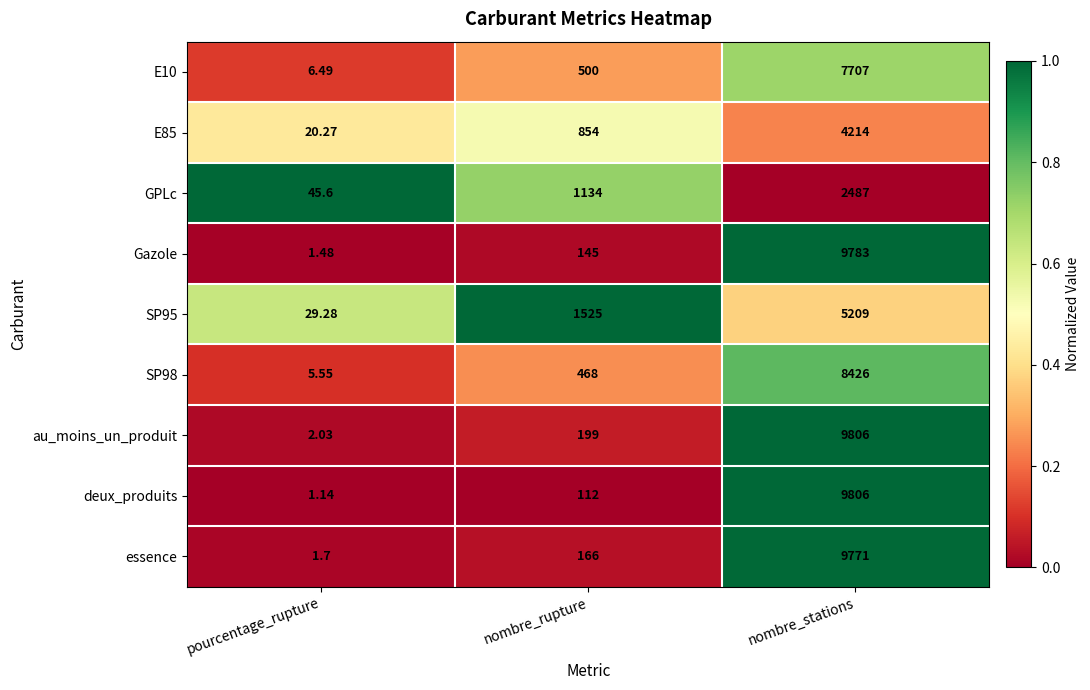

Which series has the largest total across all categories?

au_moins_un_produit